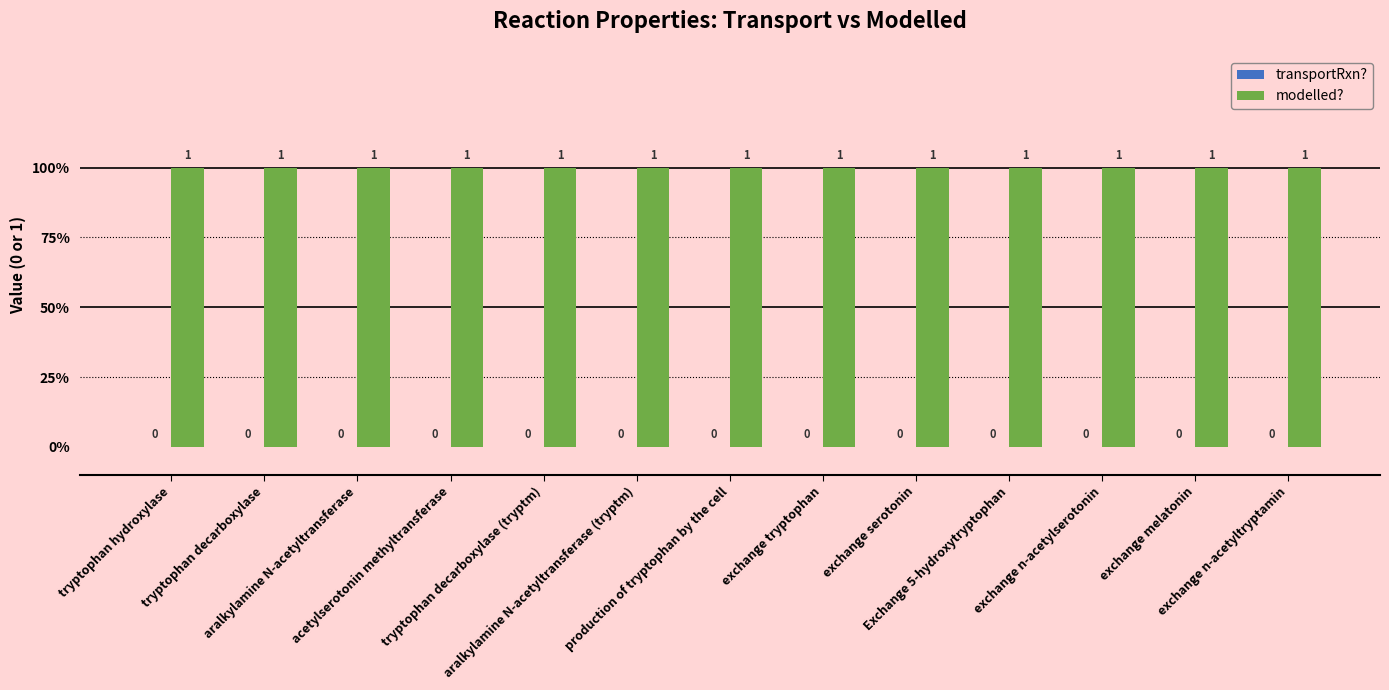

At how many categories does at least one series exceed 0?

13